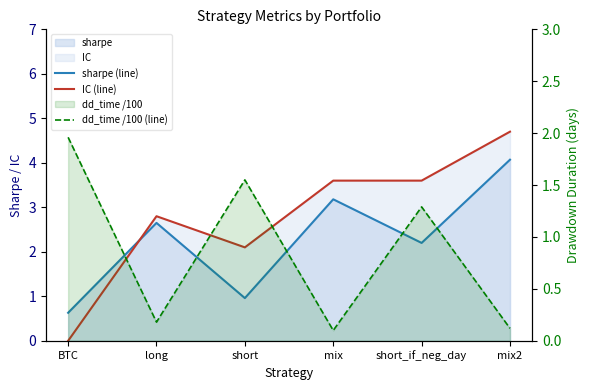

Reading left to right, what are all the values shown in this chart?

sharpe (line): 0.6	2.6	1.0	3.2	2.2	4.1
IC (line): 0.0	2.8	2.1	3.6	3.6	4.7
dd_time /100 (line): 2.0	0.2	1.6	0.1	1.3	0.1